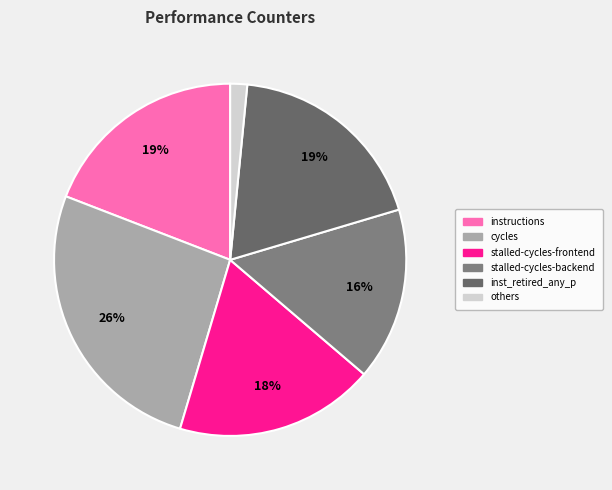

Combined, do cycles and inst_retired_any_p account for over 50%?

No